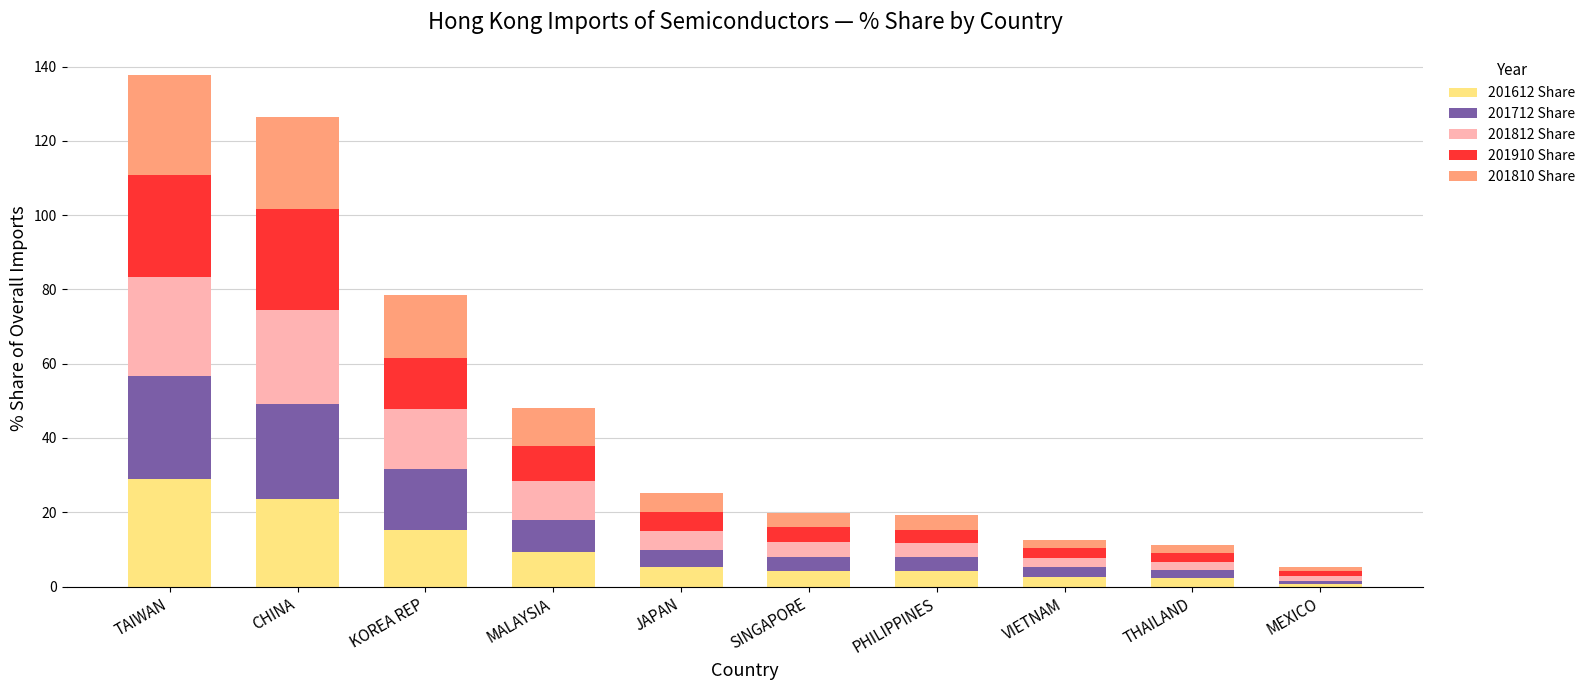

What is the total value across all series at TAIWAN?

137.6